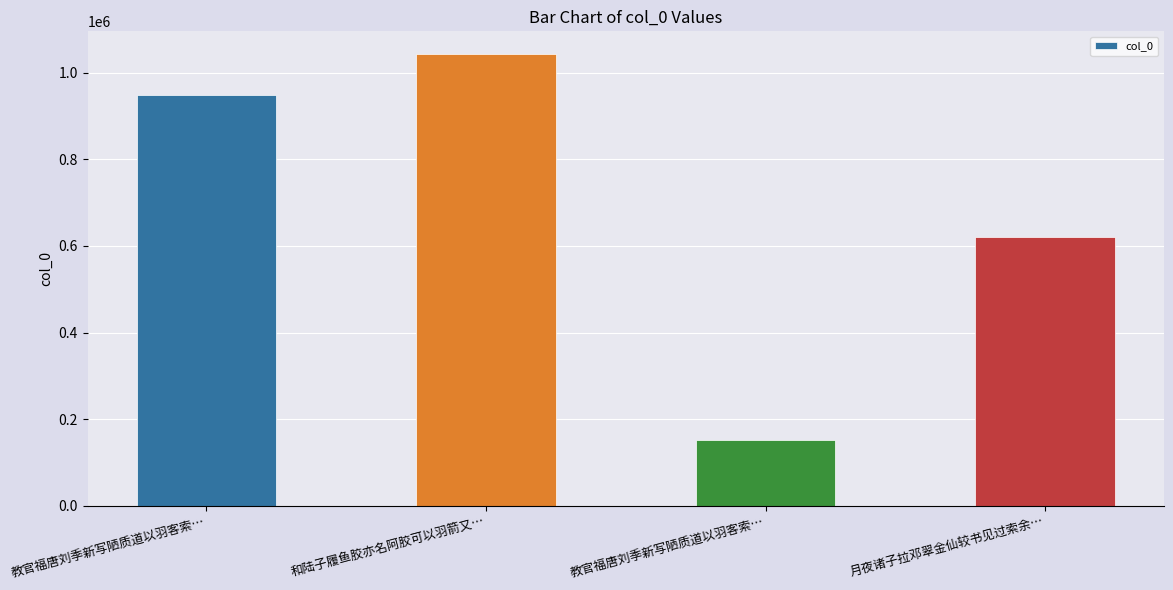

Rank the categories by value from highest to lowest.

和陆子履鱼胶亦名阿胶可以羽箭又…, 教官福唐刘季新写陋质道以羽客索…, 月夜诸子拉邓翠金仙较书见过索余…, 教官福唐刘季新写陋质道以羽客索…